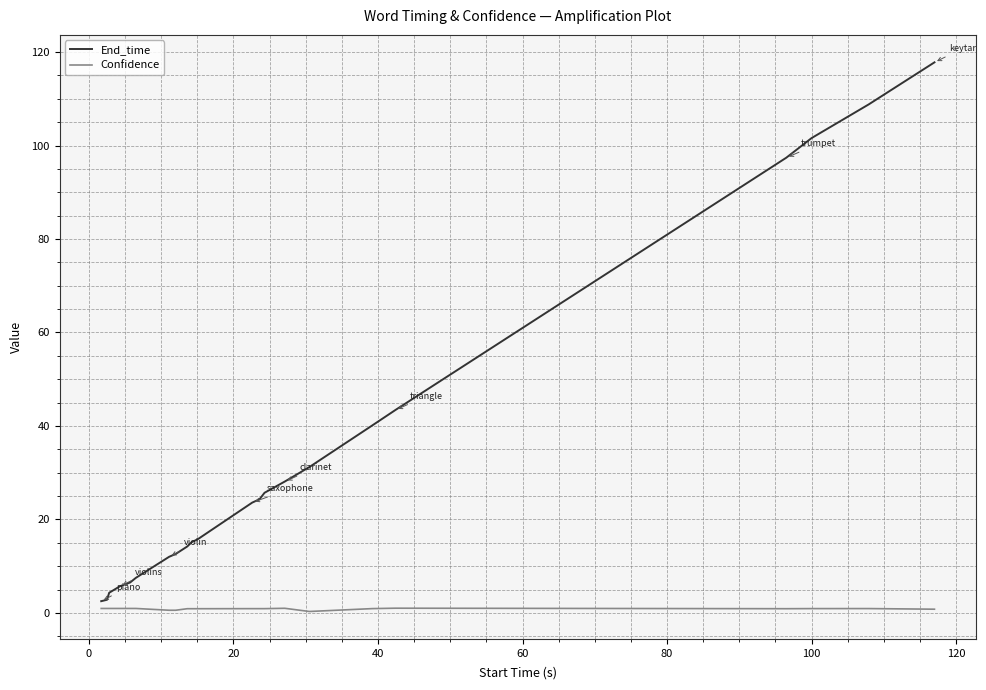

Which series has the largest total across all categories?

End_time